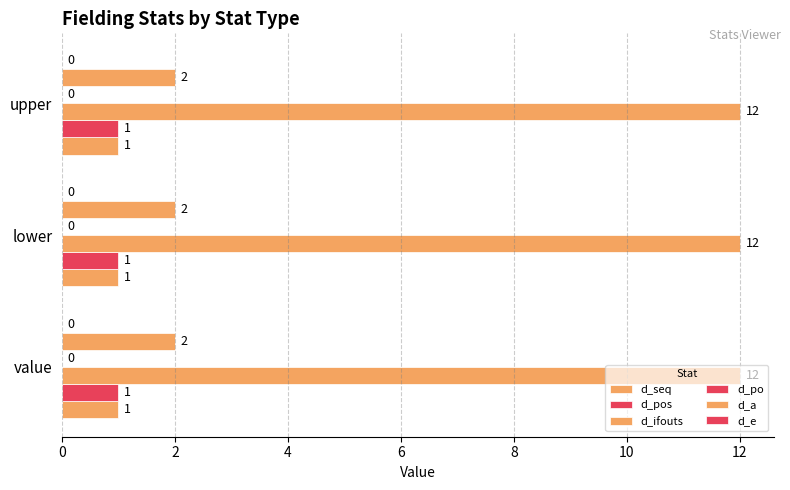

True or false: d_ifouts has a value of 12 at lower.

True